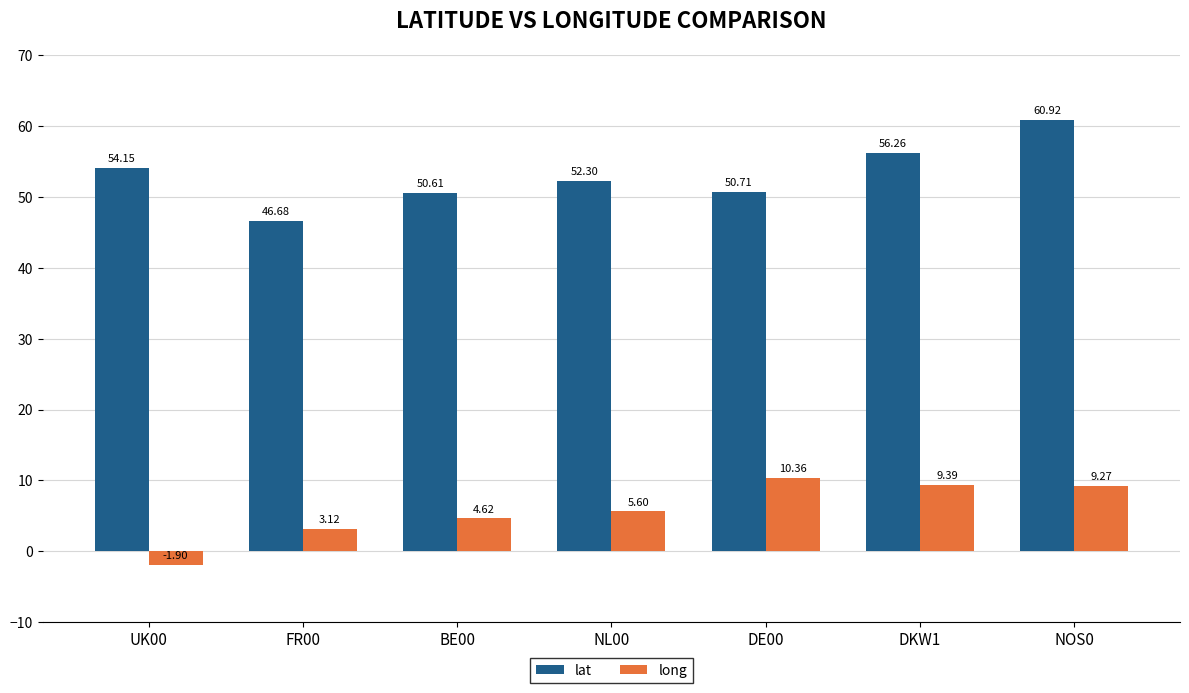

What is the value of the lat bar at the 5th from the left?

50.7